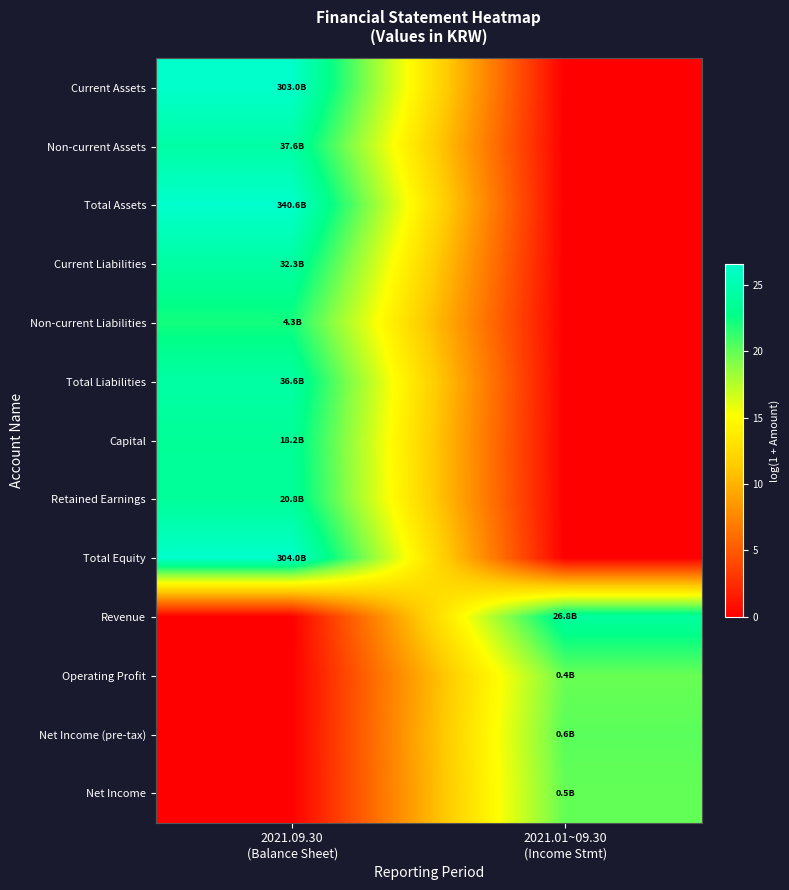

Which category has the lowest value across all series?

2021.01~09.30
(Income Stmt)